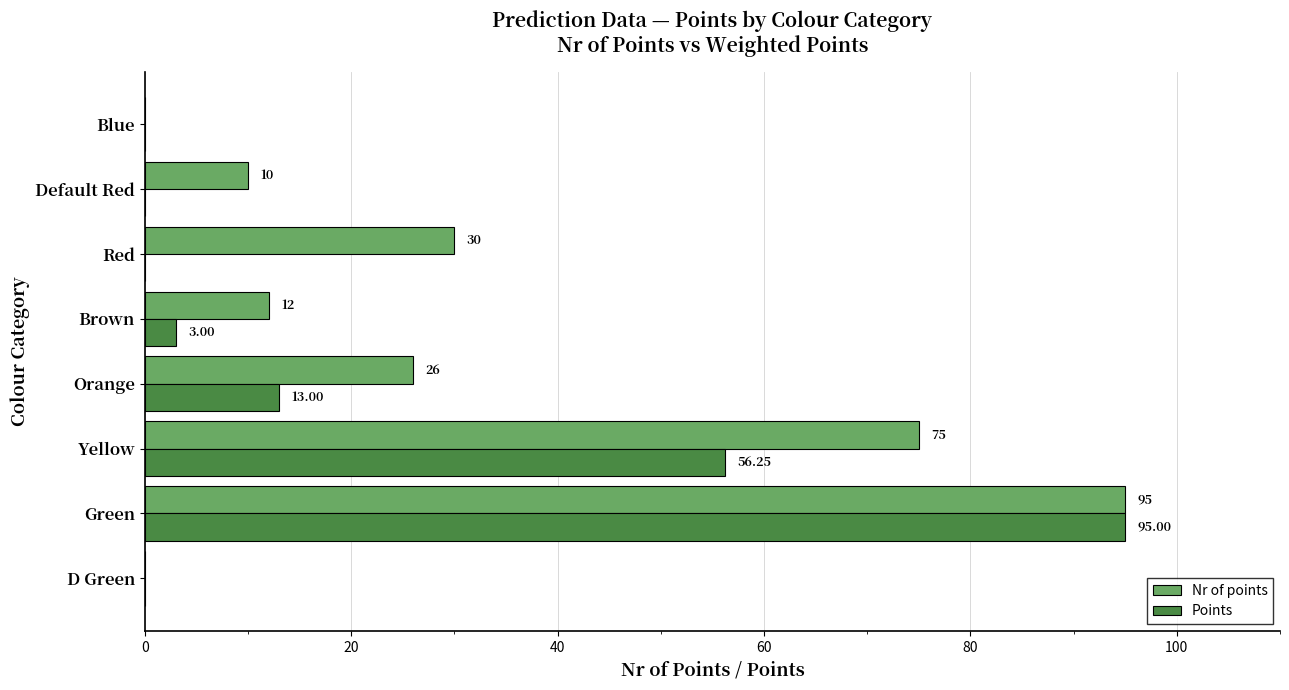

What is the sum of the Points values at Green and D Green?

95.0